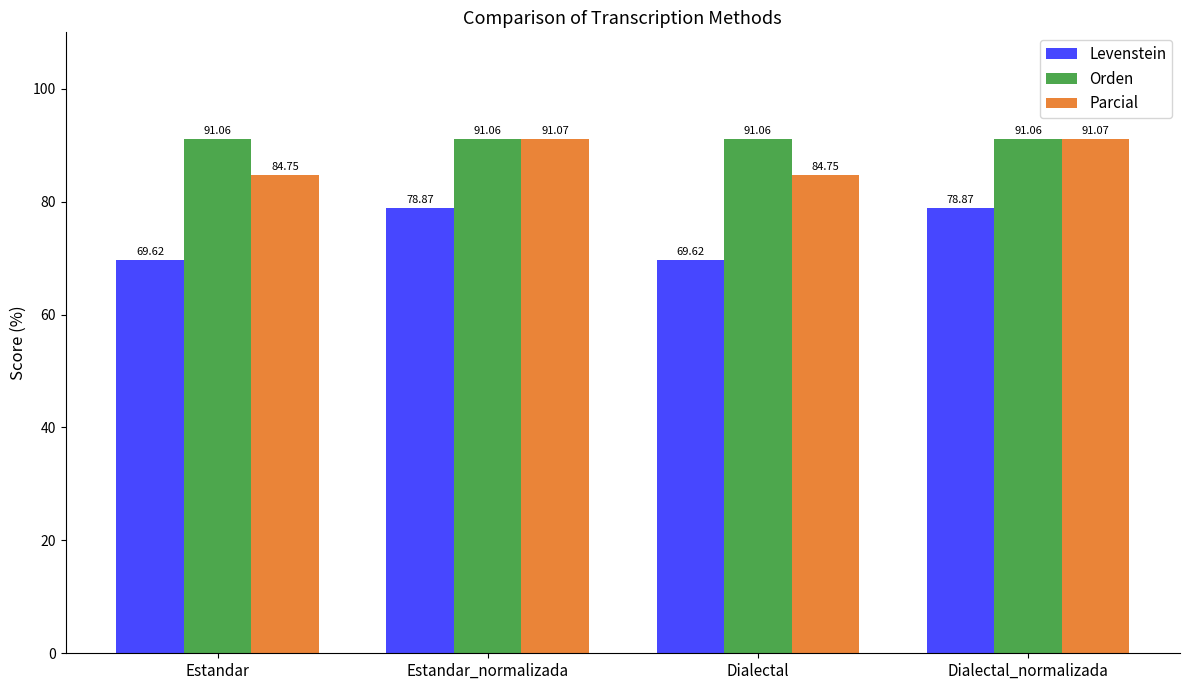

Is the value of Levenstein at Estandar_normalizada greater than the value of Parcial at Dialectal_normalizada?

No